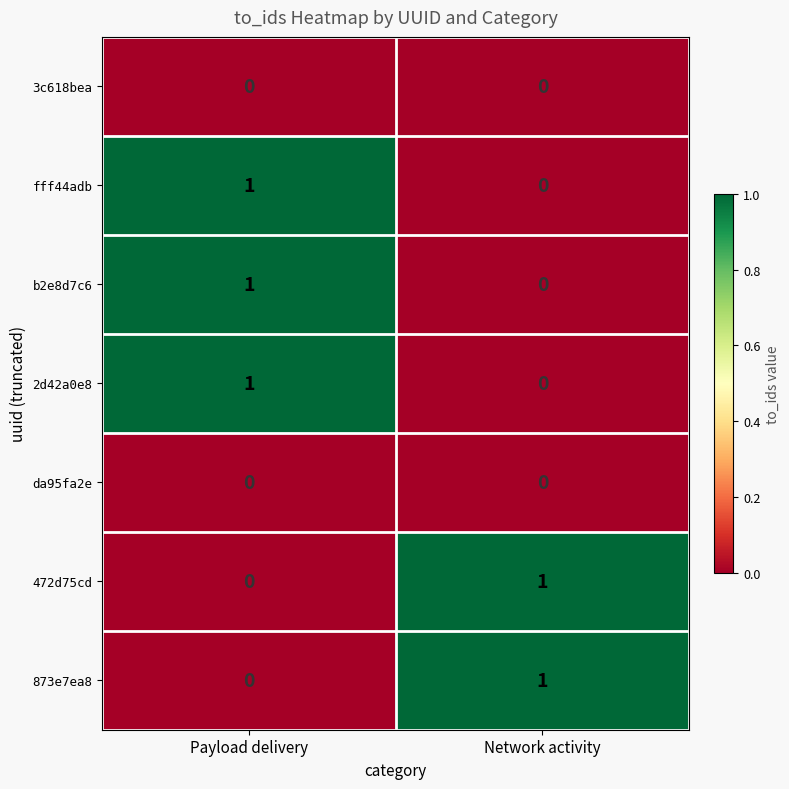

The value of da95fa2e at Network activity is 0. True or false?

True